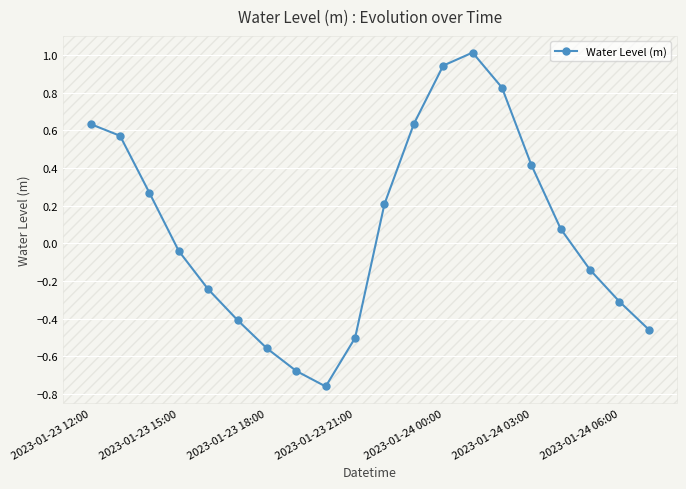

What is the greatest value displayed?

1.0